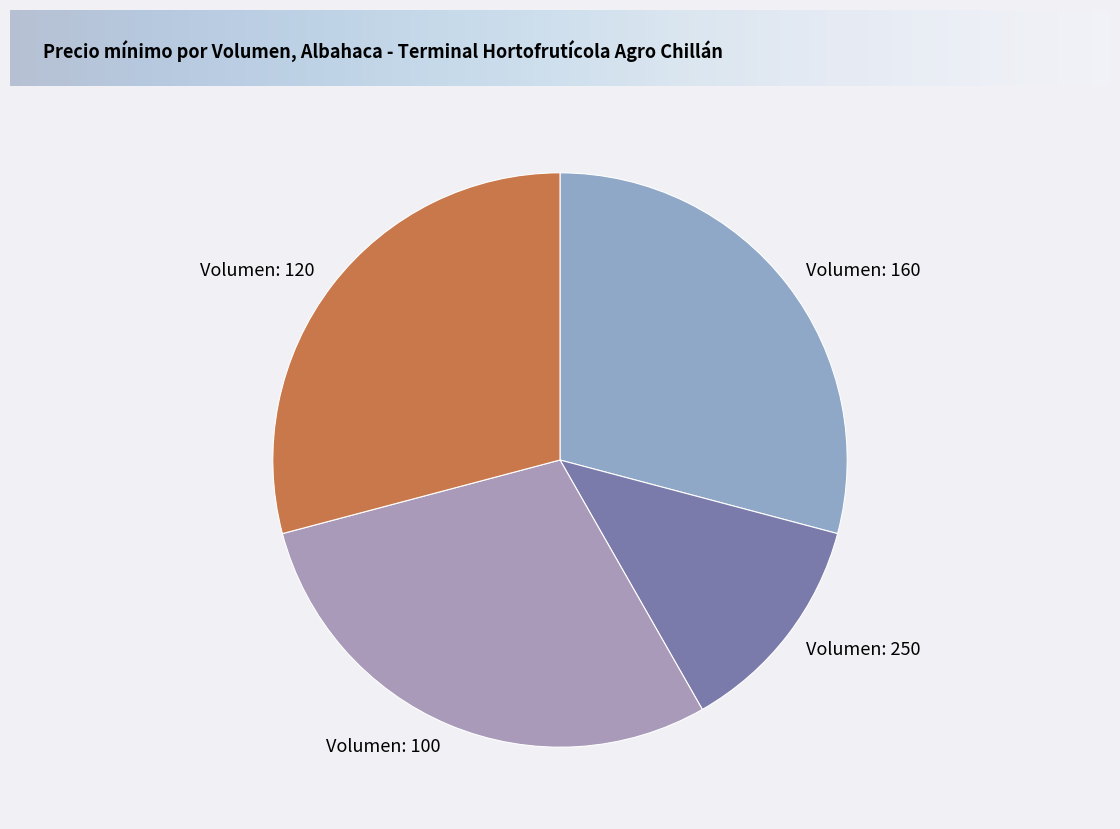

Approximately how many times larger is the value at Volumen: 250 compared to Volumen: 160?

0.4